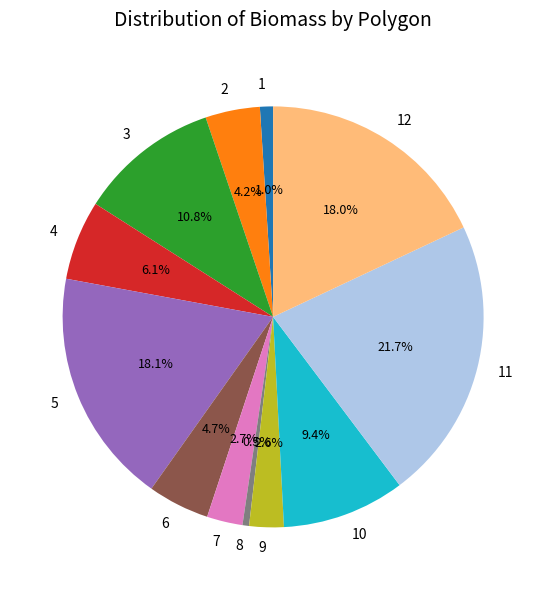

Is 6 the majority of the pie?

No